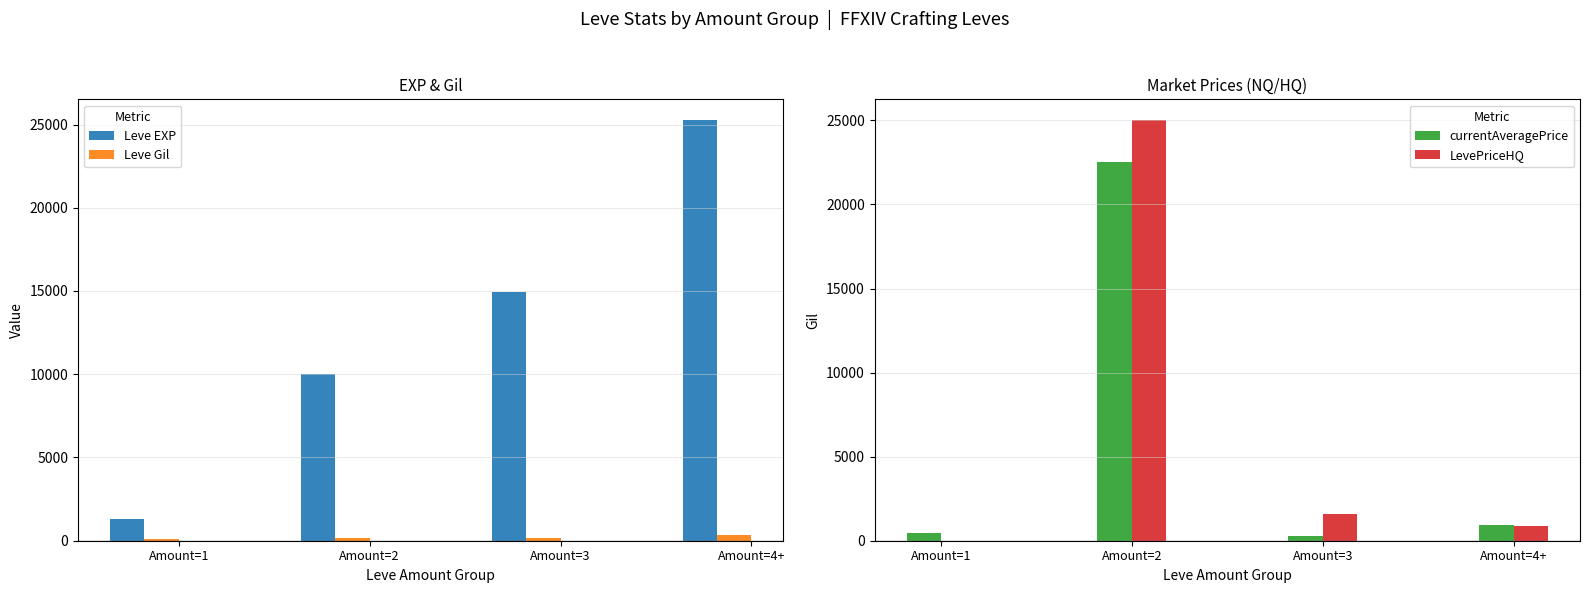

What is the sum of all currentAveragePrice values?

24190.1